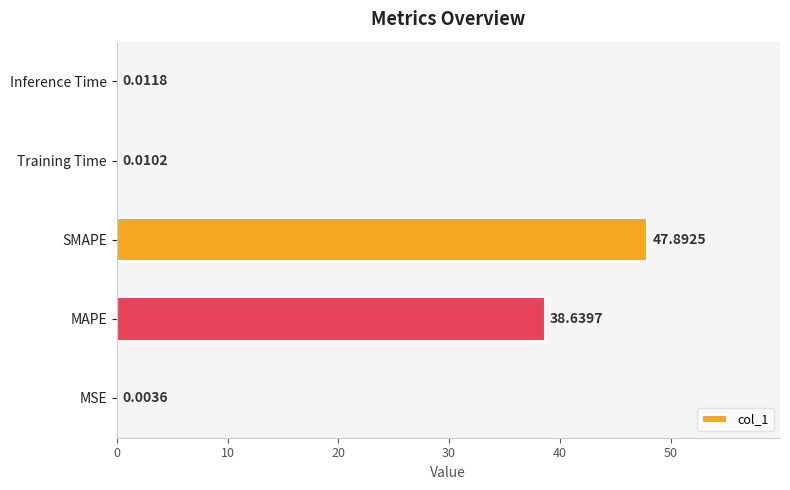

How many series are shown in this chart?

1